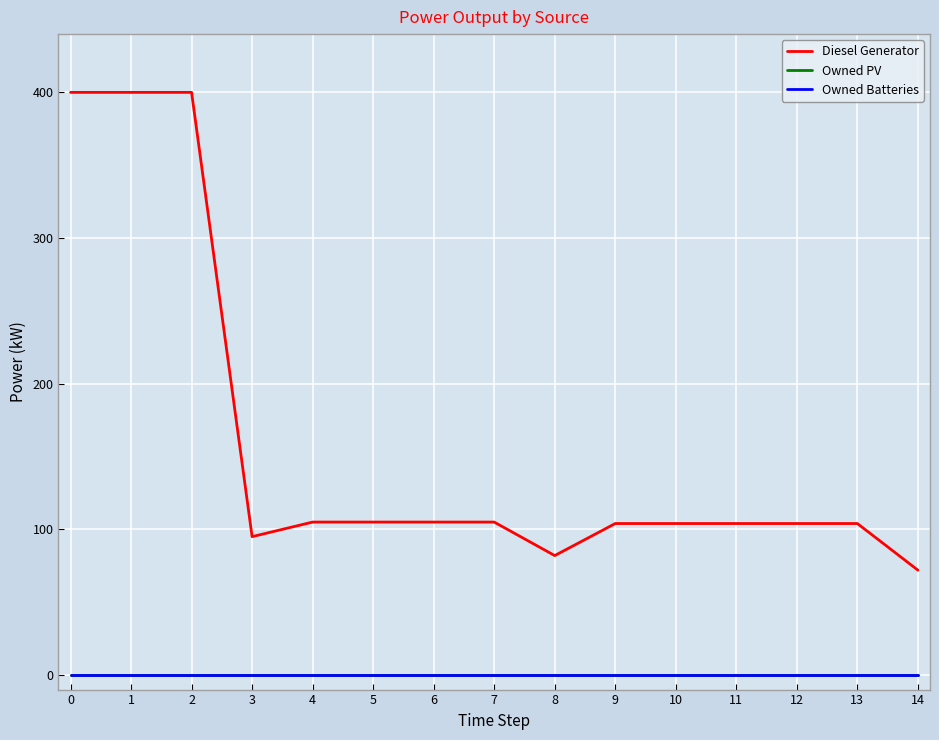

Rank the series by their maximum value, from lowest to highest.

Owned PV, Owned Batteries, Diesel Generator